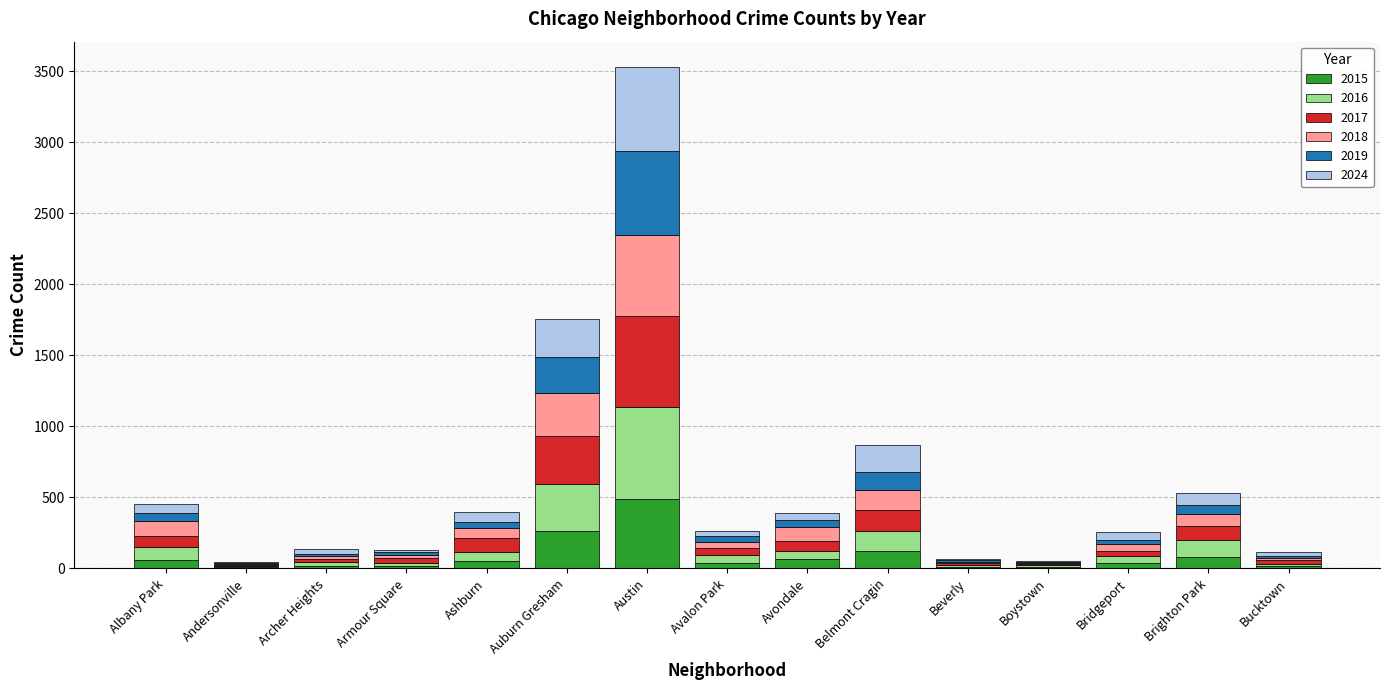

At which label does 2015 reach its peak?

Austin